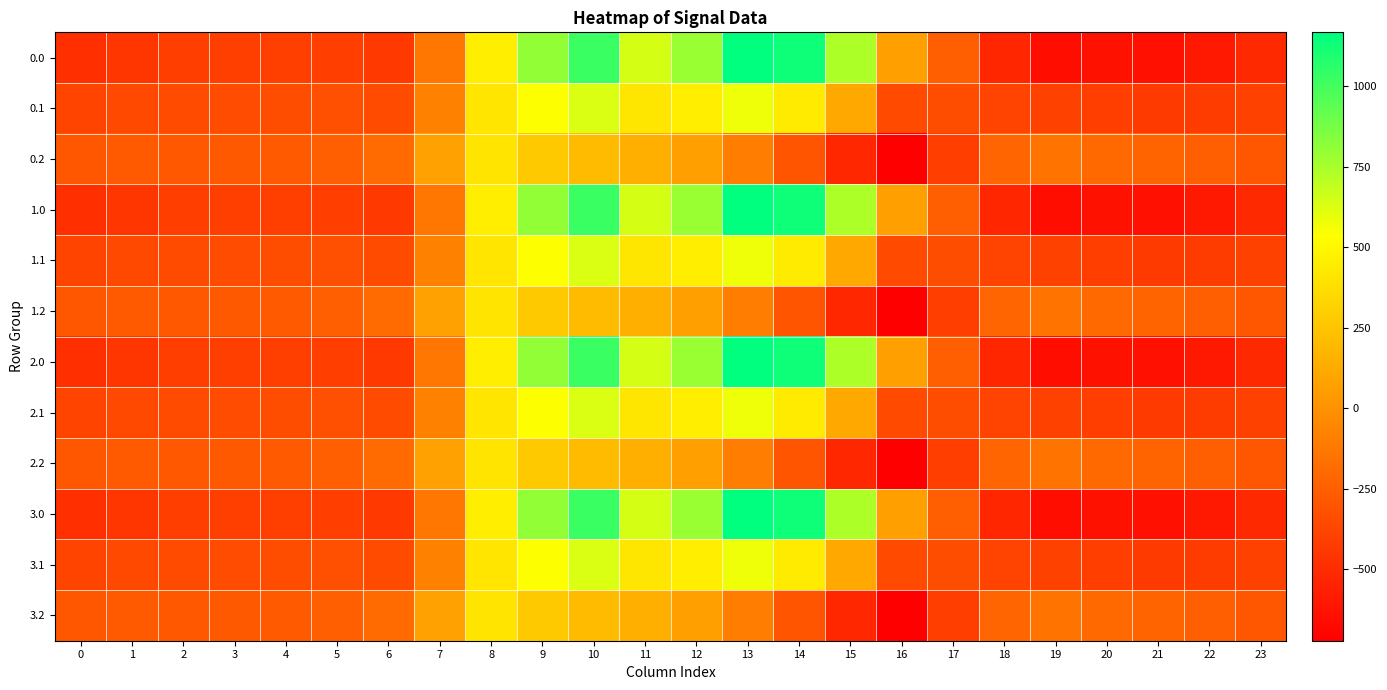

How many distinct data groups are displayed?

12